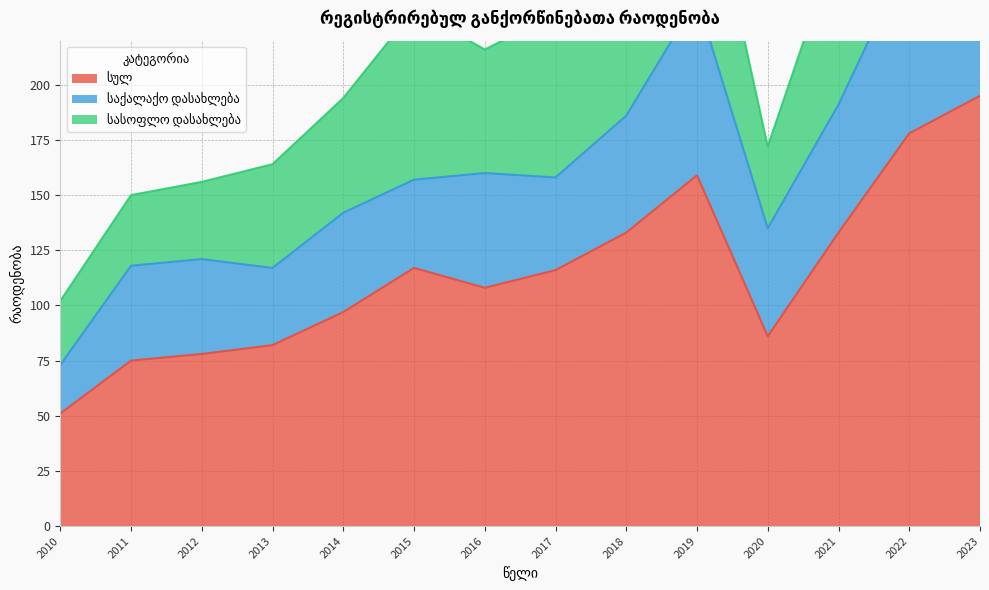

What is the lowest value of the სასოფლო დასახლება series?

29